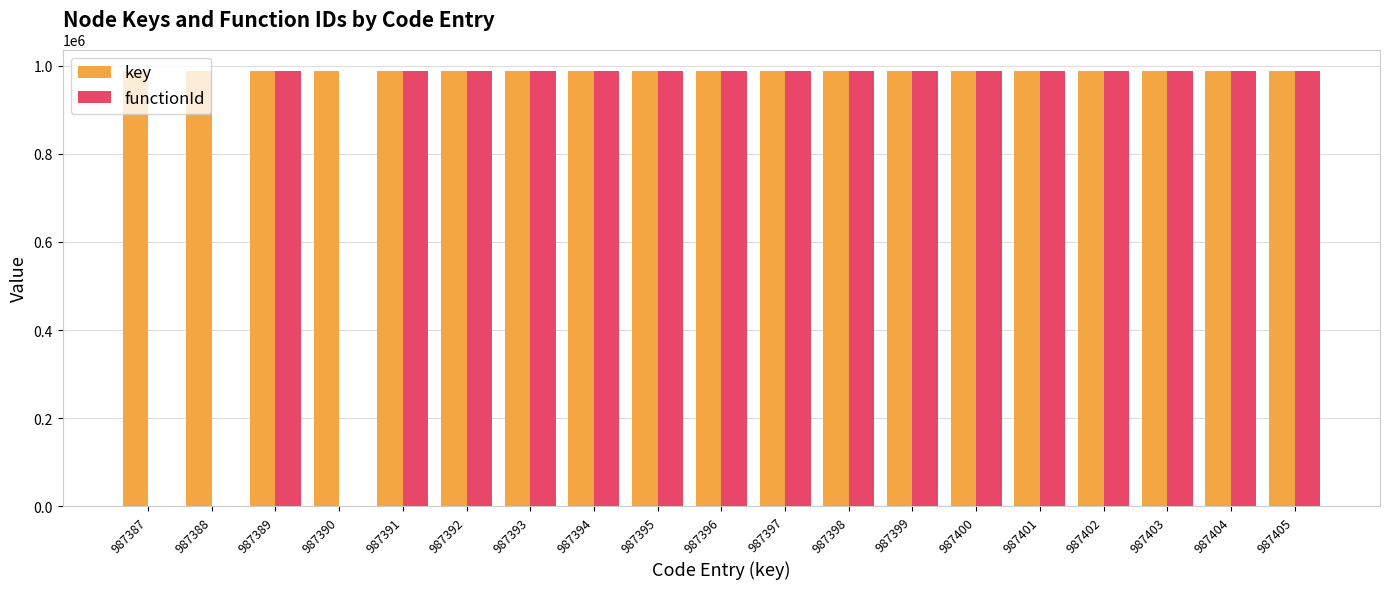

What is the average value of the functionId series?

831485